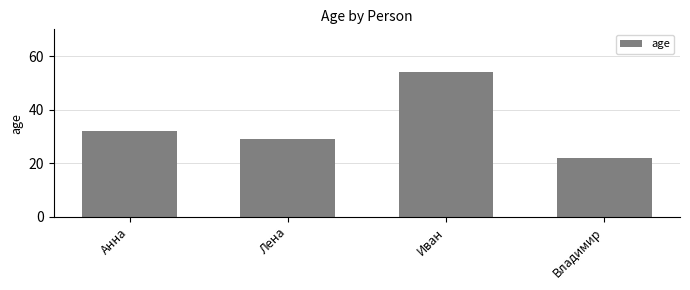

Rank the categories by value from lowest to highest.

Владимир, Лена, Анна, Иван